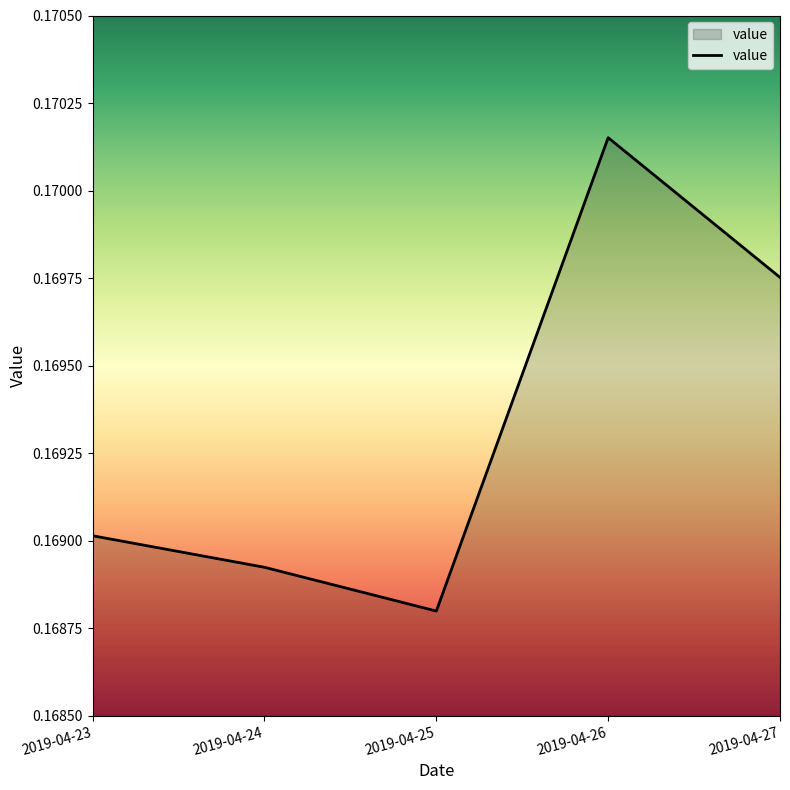

True or false: the data has more than 0 interior local peaks.

True